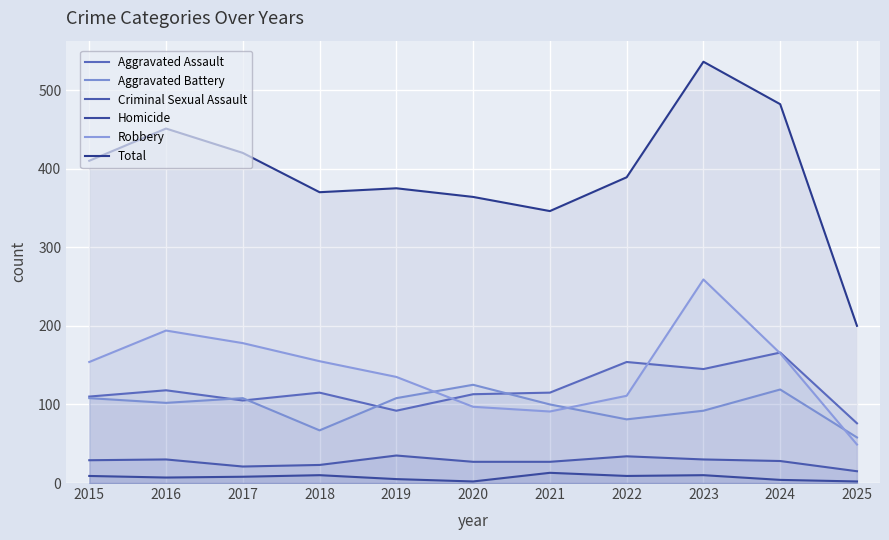

What is the sum of all Aggravated Assault values?

1309